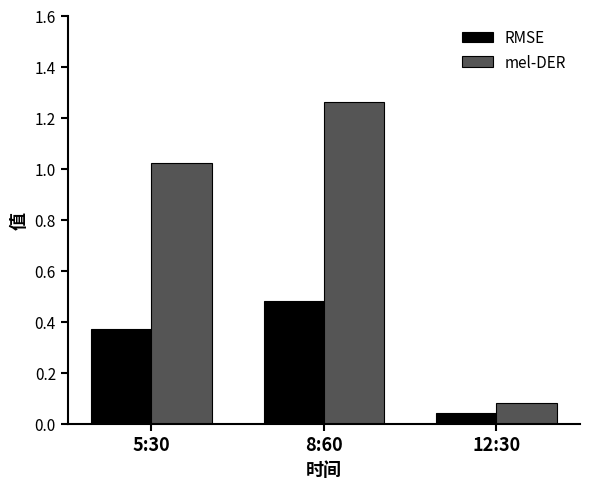

At which category is the sum across all series the highest?

8:60